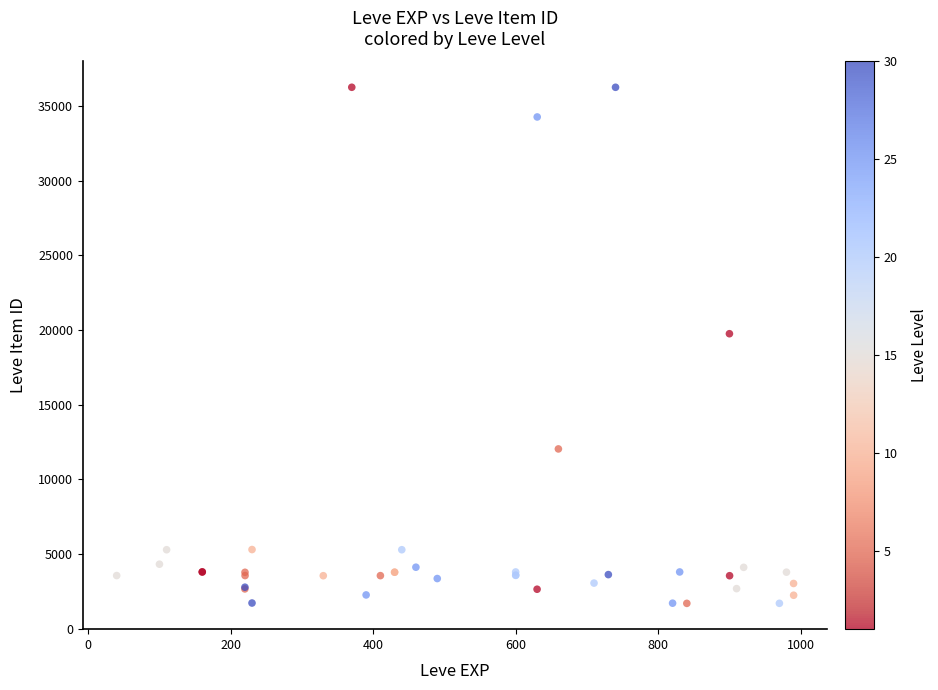

What Y value in the scatter plot is closest to 18967?

19744